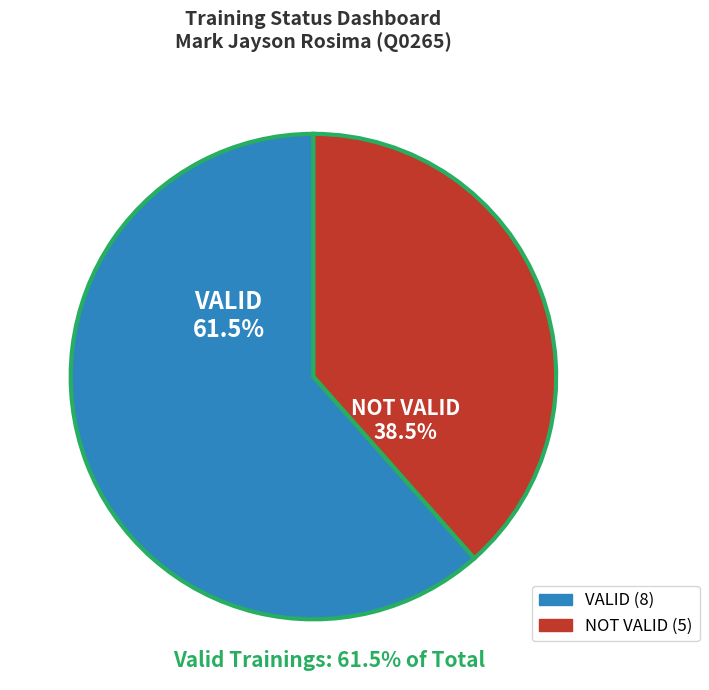

What is the largest slice in the pie chart?

VALID